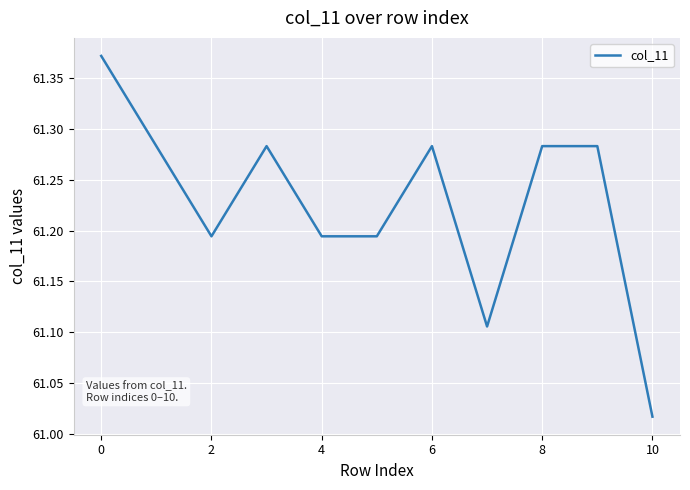

Does the chart display data point markers on the line(s)?

No